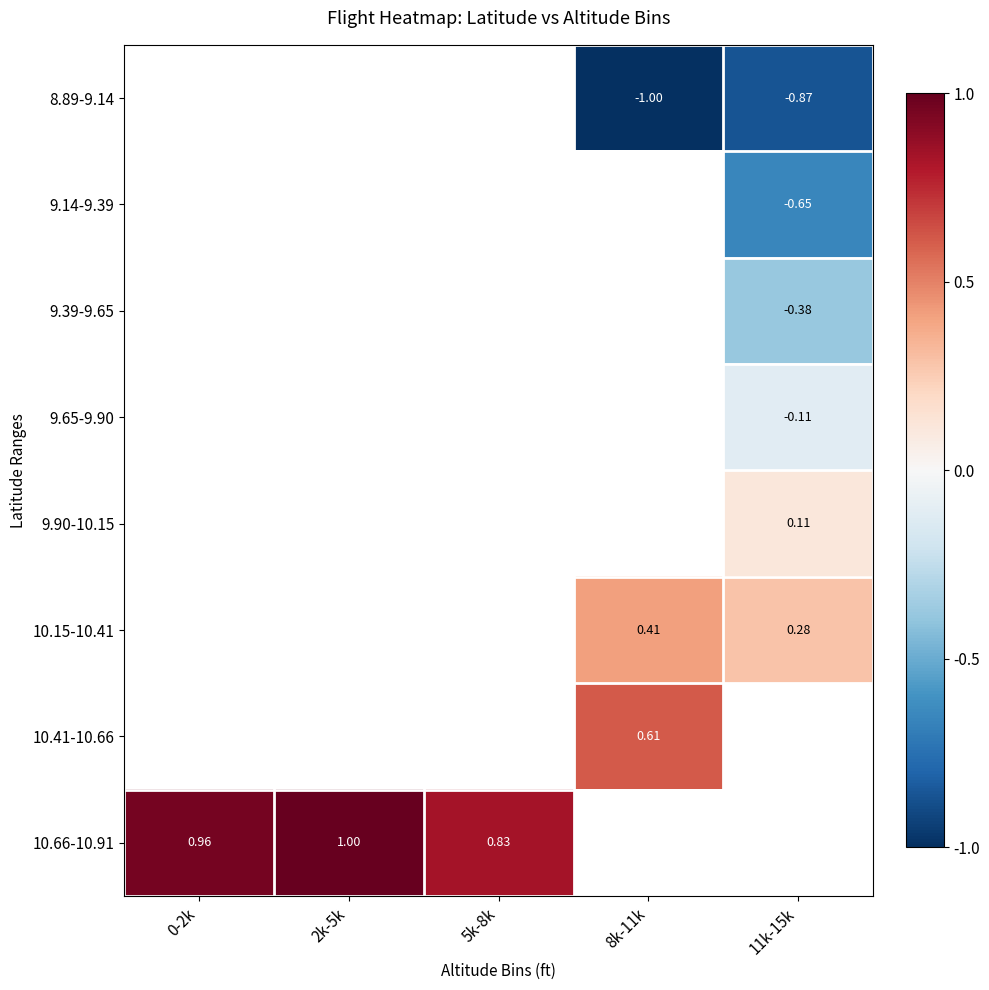

How many values in the 10.66-10.91 series are below 1?

2